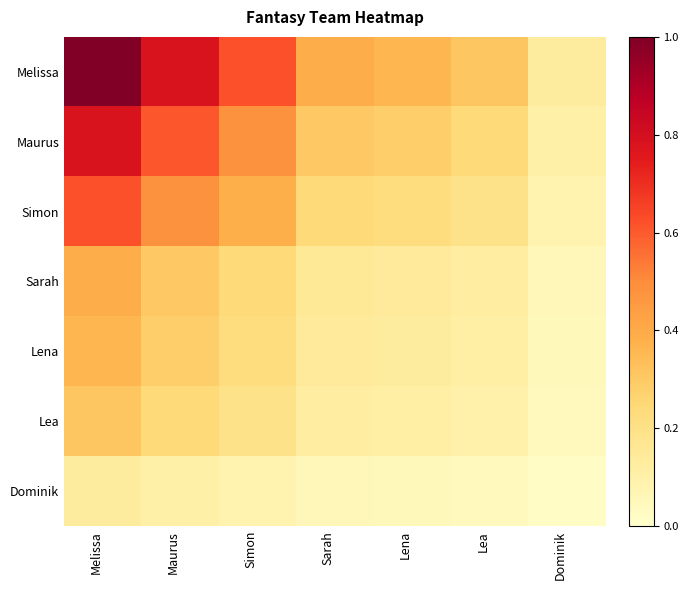

What is the total value across all series at Maurus?

2.8